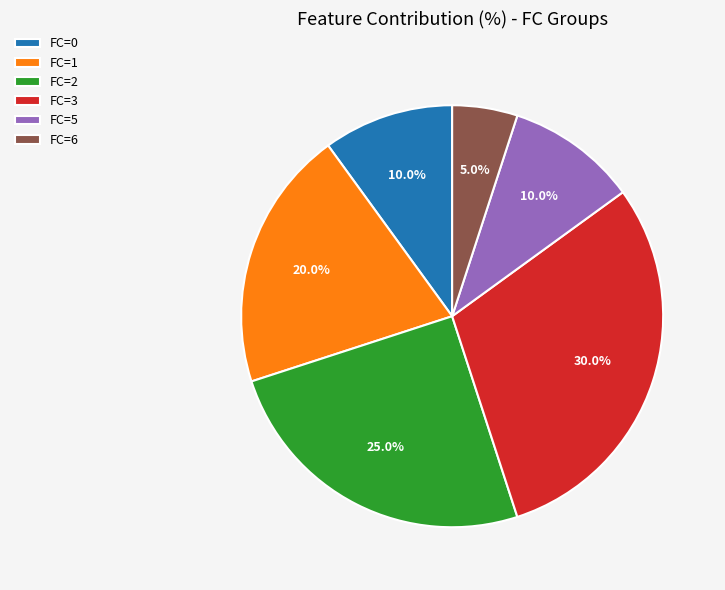

Approximately how many times larger is the value at FC=3 compared to FC=1?

1.5